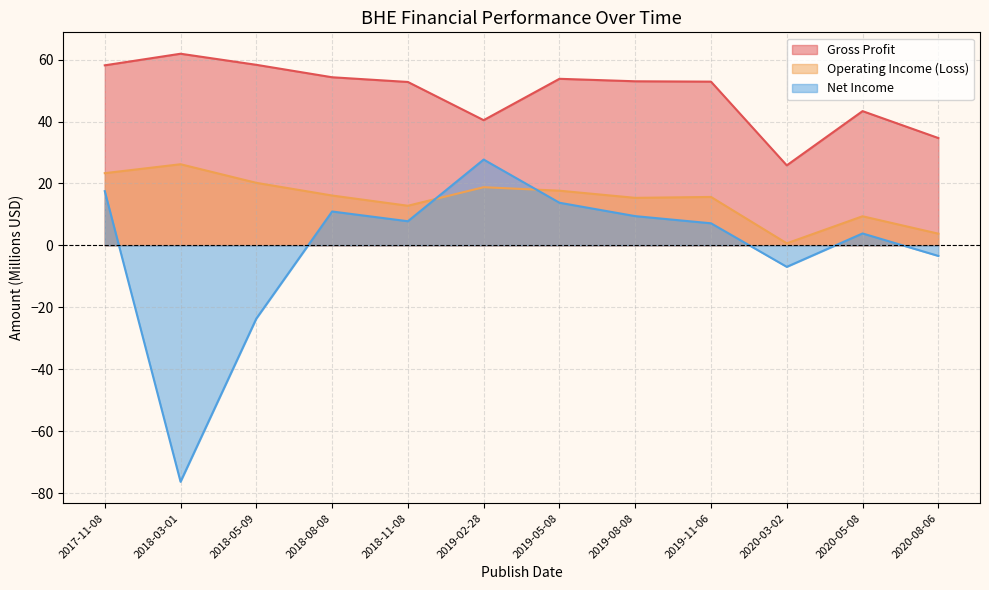

Reading right to left, transcribe all the data shown in this chart.

Gross Profit: 2020-08-06=34.7	2020-05-08=43.4	2020-03-02=25.8	2019-11-06=52.9	2019-08-08=53.0	2019-05-08=53.8	2019-02-28=40.4	2018-11-08=52.8	2018-08-08=54.3	2018-05-09=58.3	2018-03-01=61.9	2017-11-08=58.2
Operating Income (Loss): 2020-08-06=3.8	2020-05-08=9.4	2020-03-02=0.7	2019-11-06=15.6	2019-08-08=15.4	2019-05-08=17.7	2019-02-28=18.8	2018-11-08=12.8	2018-08-08=16.1	2018-05-09=20.2	2018-03-01=26.2	2017-11-08=23.3
Net Income: 2020-08-06=-3.4	2020-05-08=3.9	2020-03-02=-6.9	2019-11-06=7.1	2019-08-08=9.4	2019-05-08=13.8	2019-02-28=27.7	2018-11-08=7.8	2018-08-08=10.9	2018-05-09=-23.6	2018-03-01=-76.3	2017-11-08=17.5